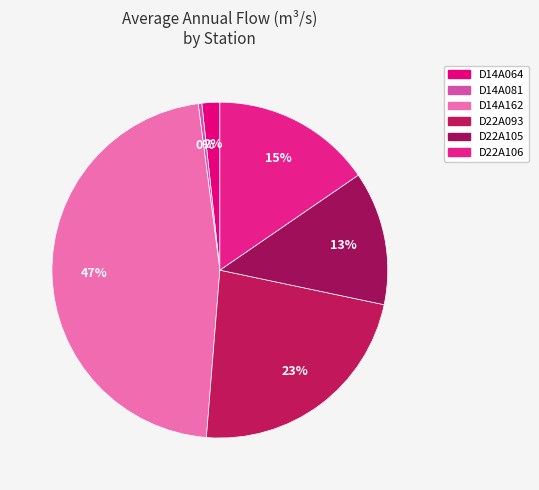

True or false: D14A081 accounts for 7% of the total.

False